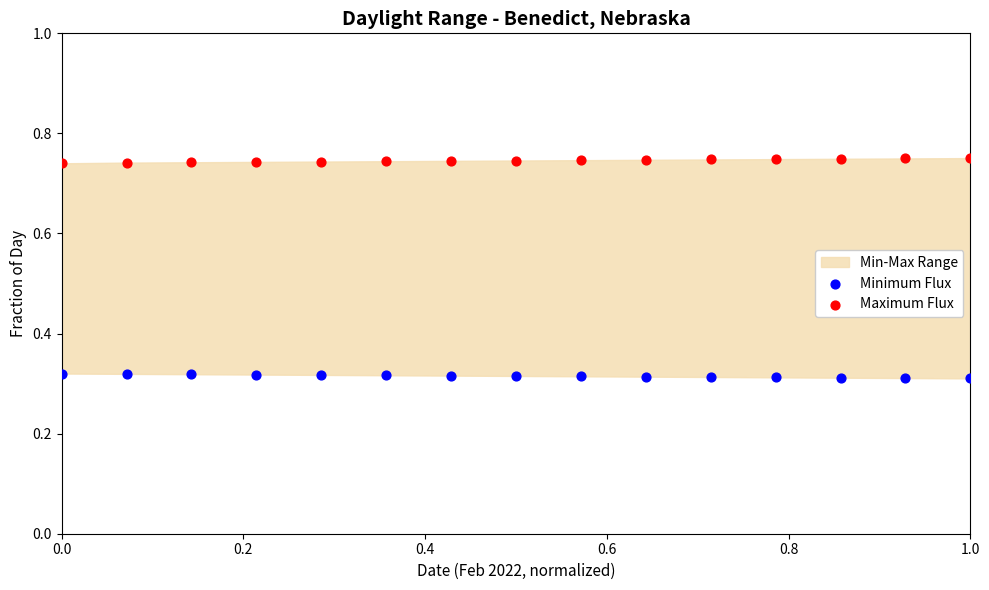

Which series contains the highest Y value?

Maximum Flux